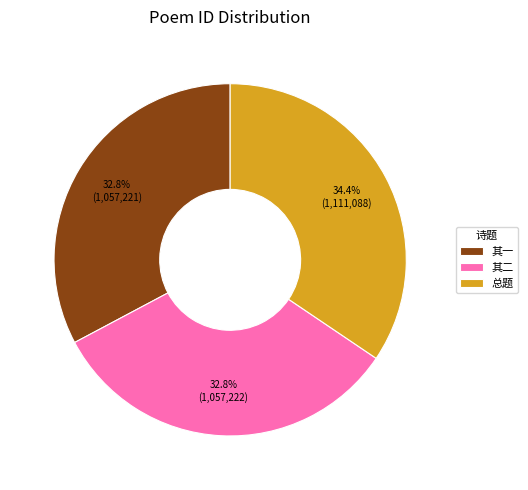

Which has a higher value, 其二 or 总题?

总题